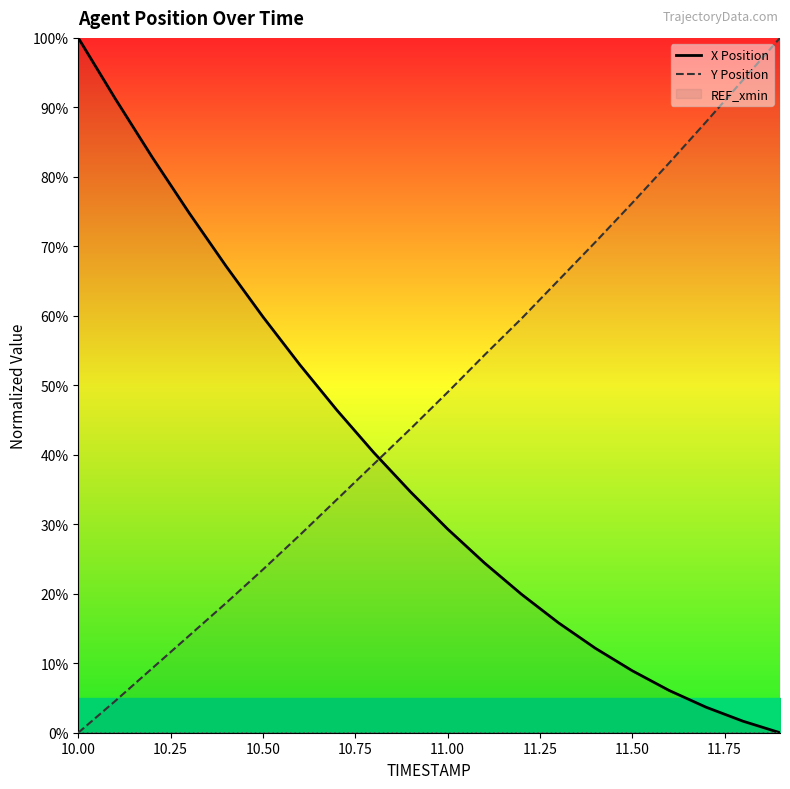

How many times do X Position and Y Position cross each other?

1